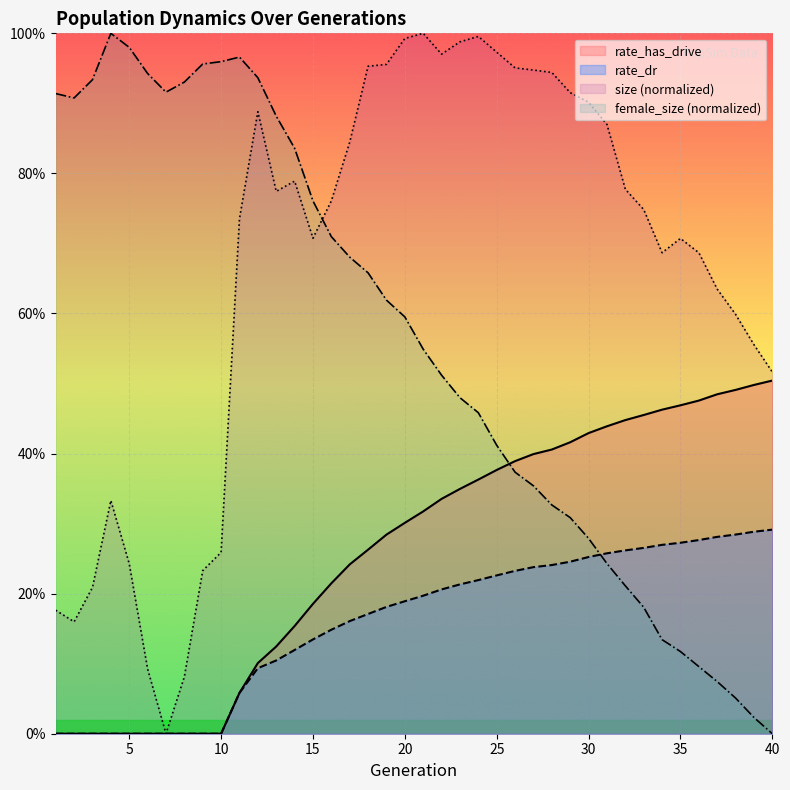

What is the greatest value displayed?

1.0